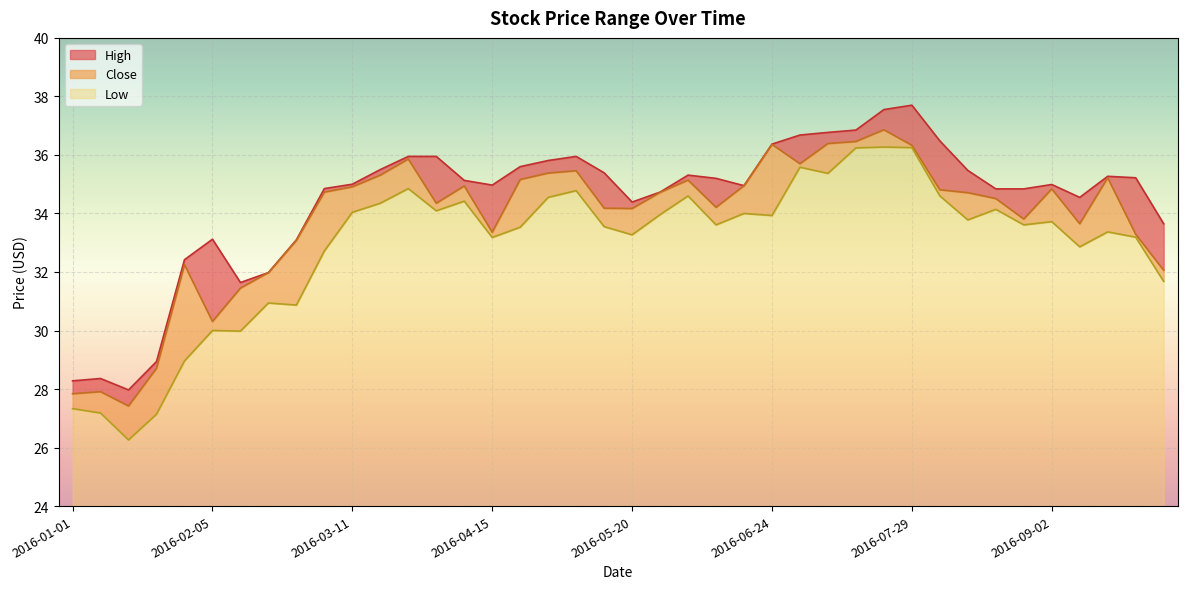

What is the sum of all Close values?

1352.8